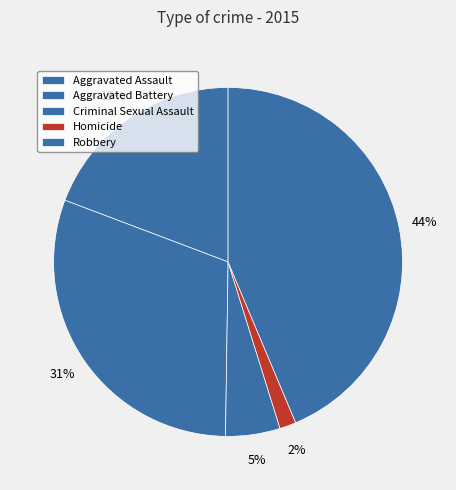

How many slices are in this pie chart?

5